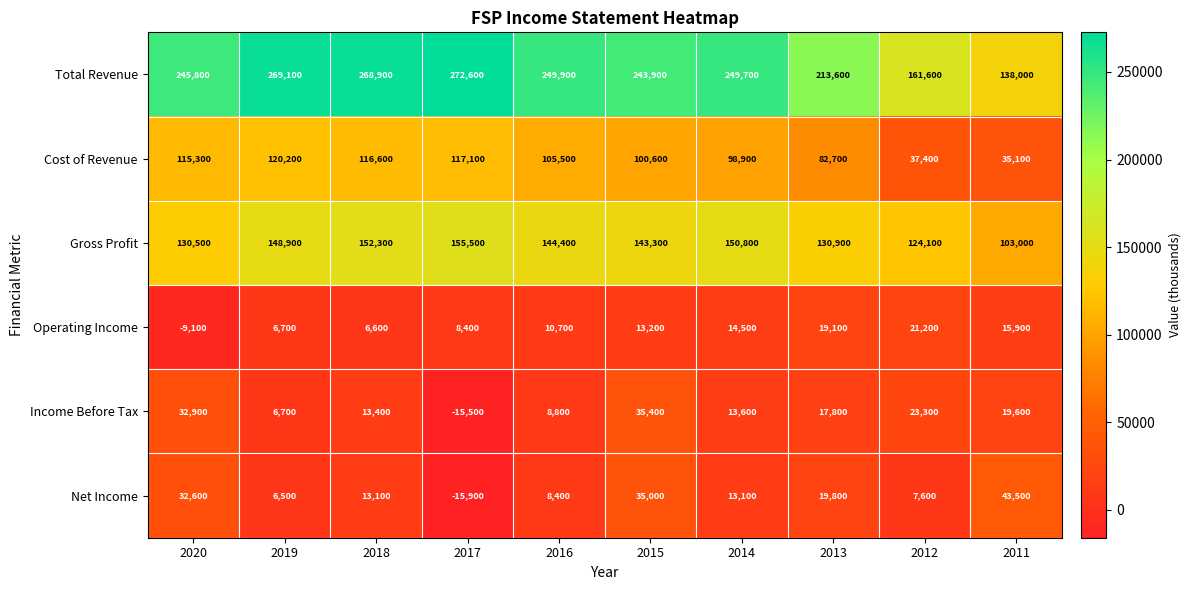

What is the difference between the highest and lowest values at 2017?

288500